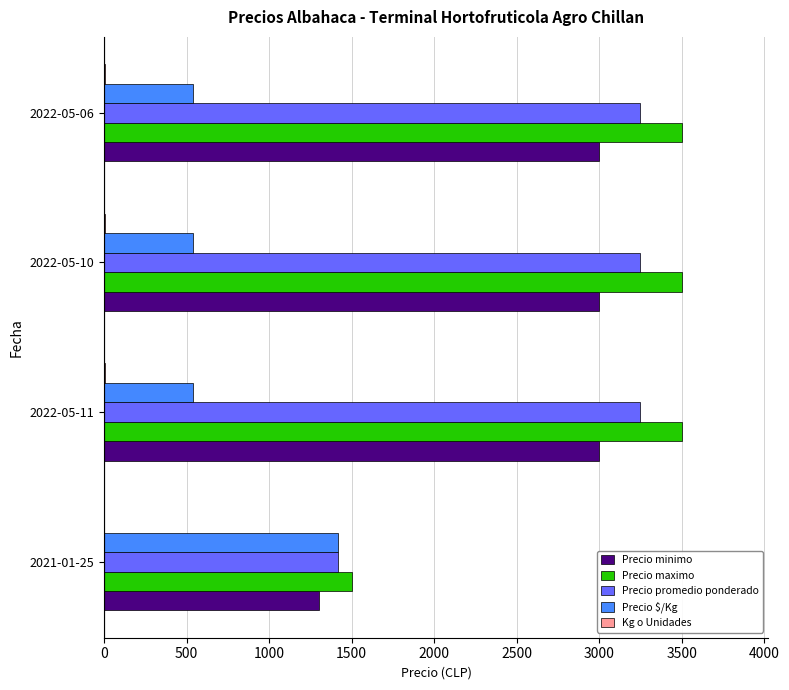

Is the value of Precio maximo at 2021-01-25 greater than the value of Precio promedio ponderado at 2022-05-06?

No